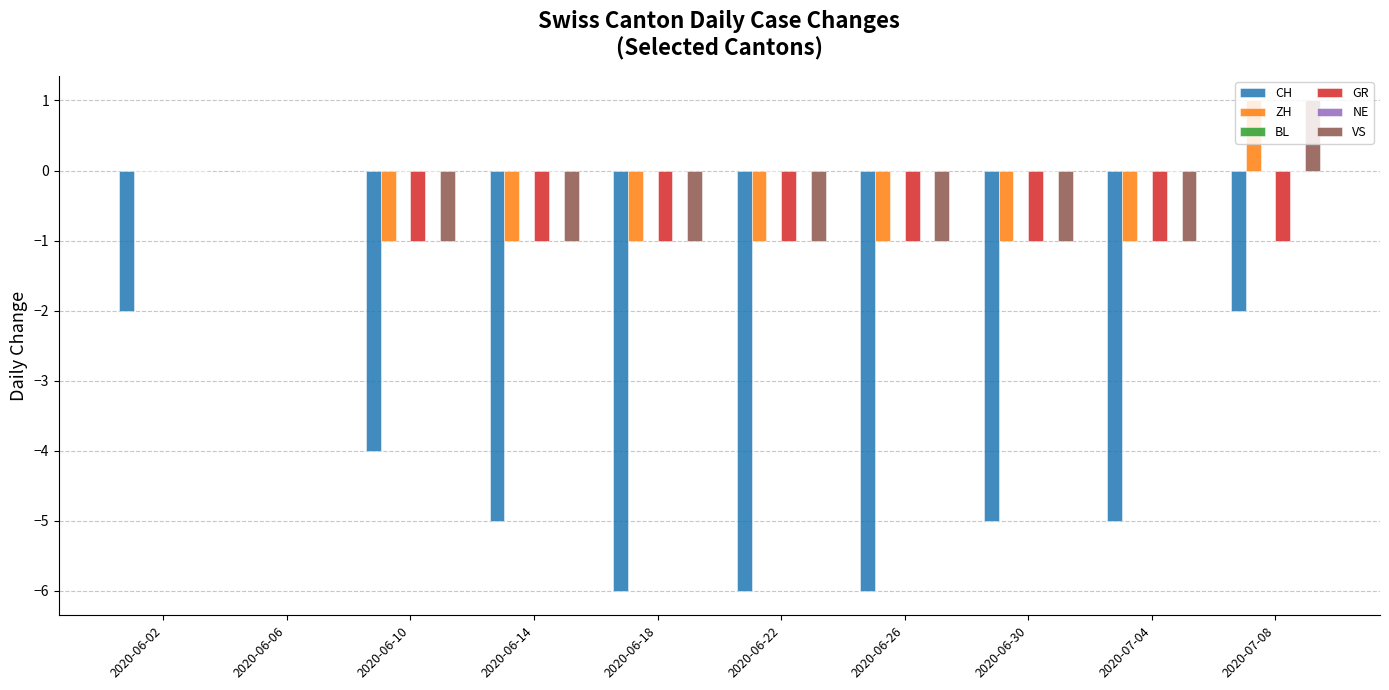

Where is NE nearest to the value 0?

2020-06-02